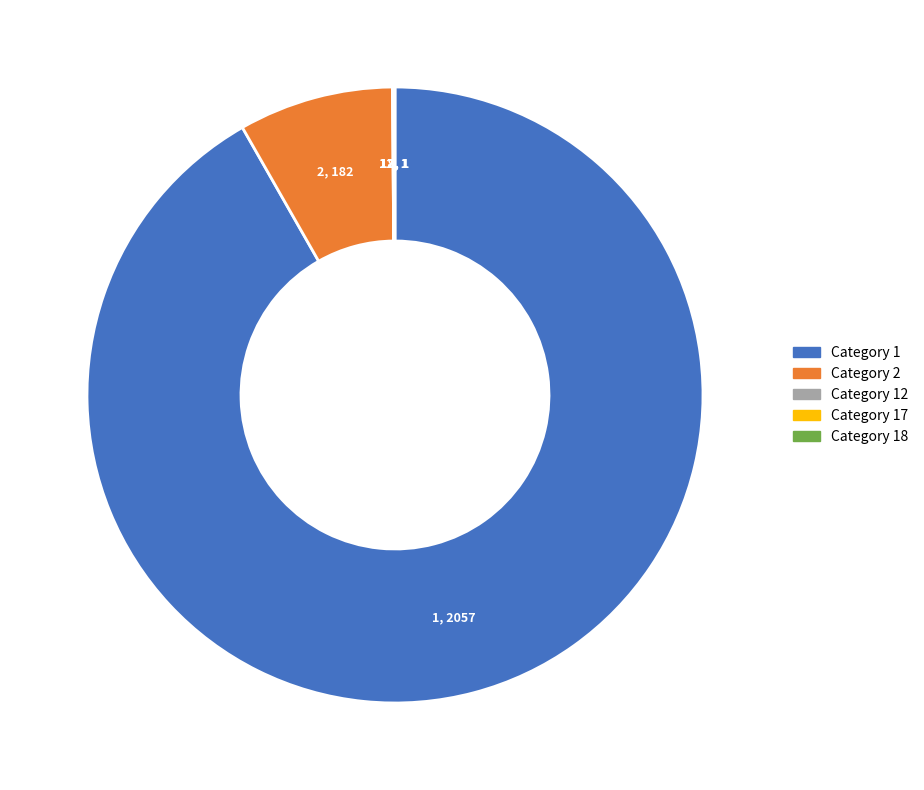

Does any single category account for the majority?

Yes